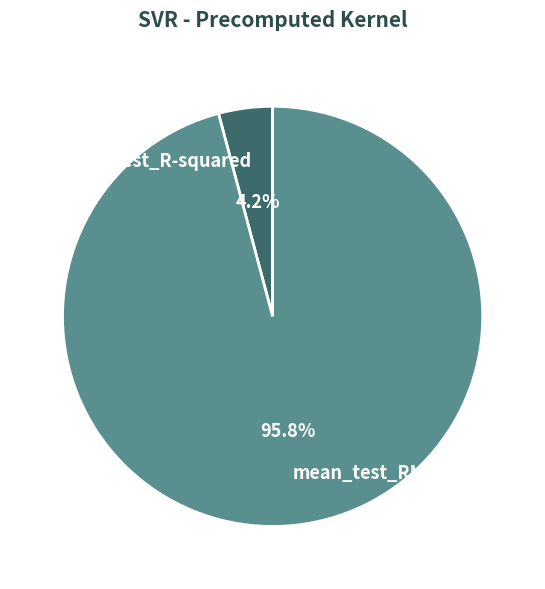

To the nearest percent, what percentage of the pie is mean_test_R-squared?

4%